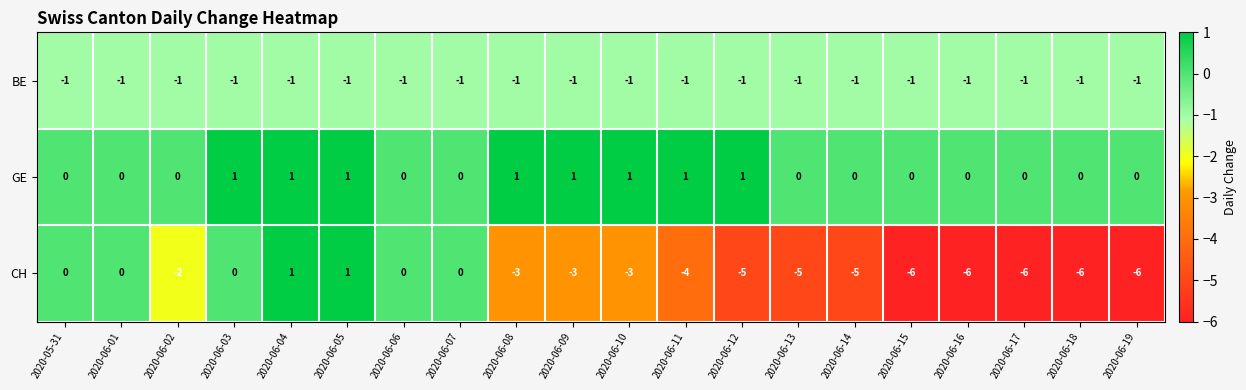

Rank the series by their average value, from lowest to highest.

CH, BE, GE